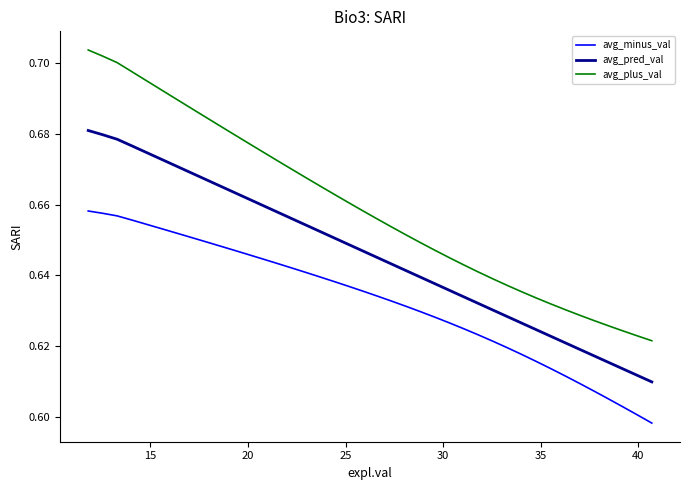

Rank the series by their maximum value, from highest to lowest.

avg_plus_val, avg_pred_val, avg_minus_val